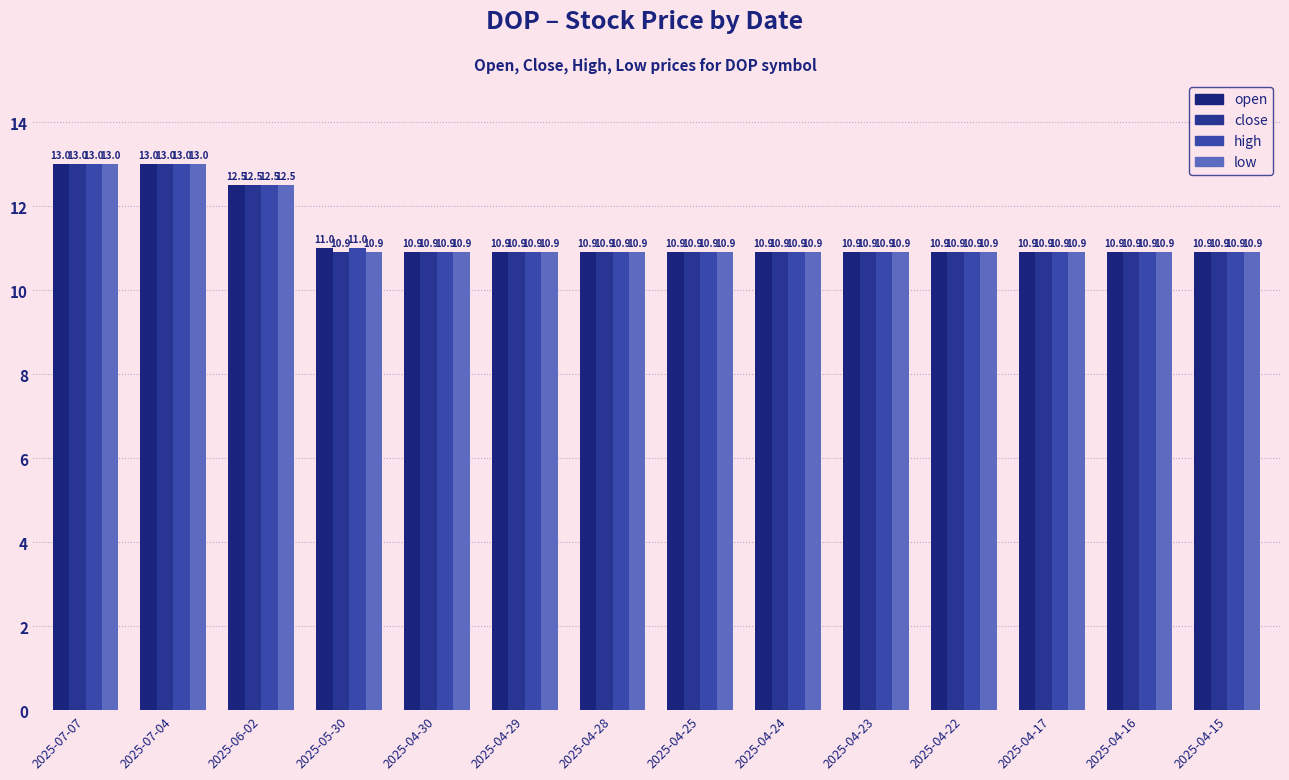

At which label does high reach its peak?

2025-07-07